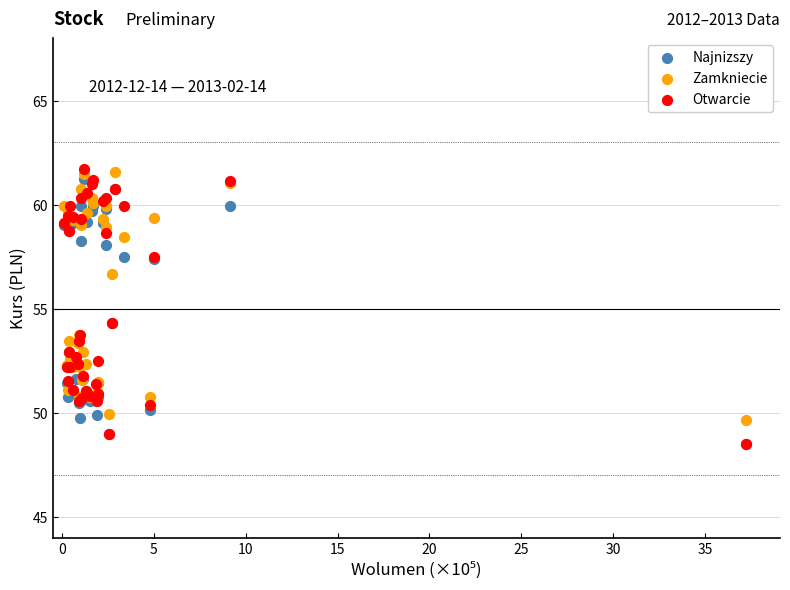

What are all the series names shown in the legend?

Najnizszy, Zamkniecie, Otwarcie